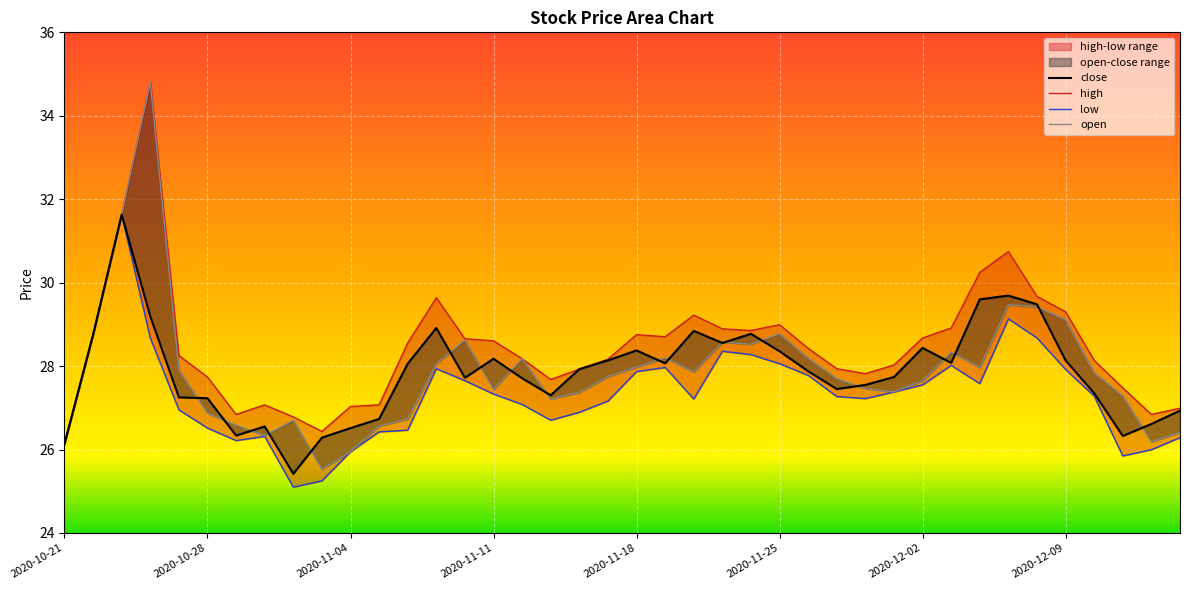

What is the sum of the high values at 2020-11-30 and 2020-10-23?

59.4